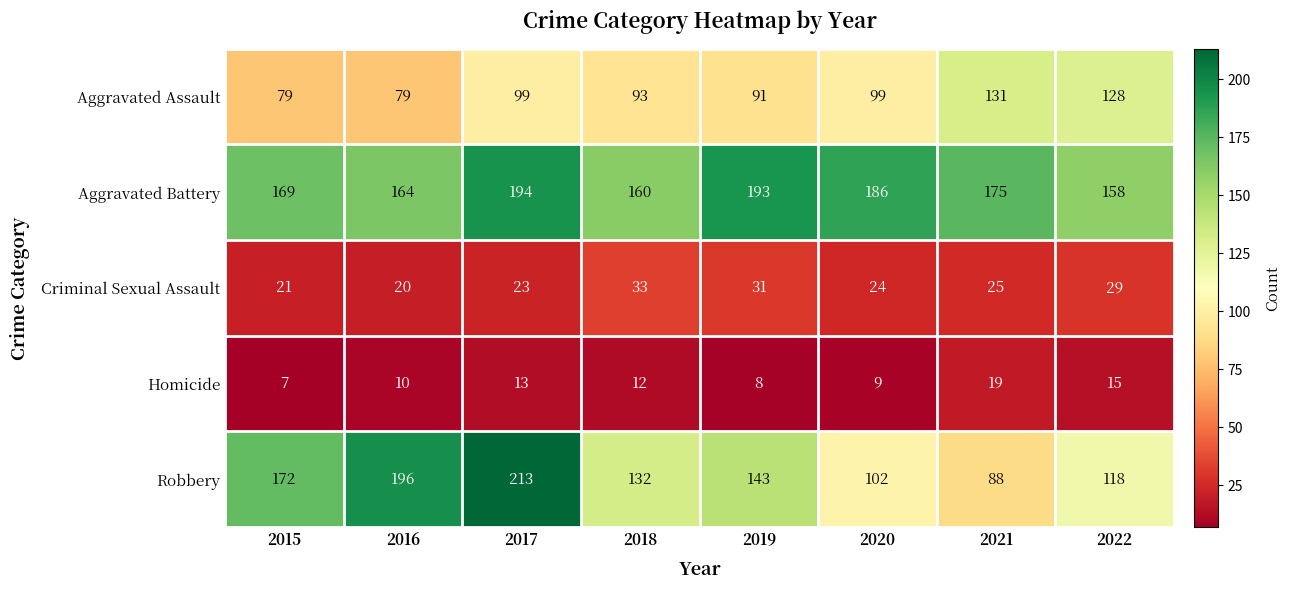

What is the approximate value of Robbery at 2021, to the nearest 5?

90